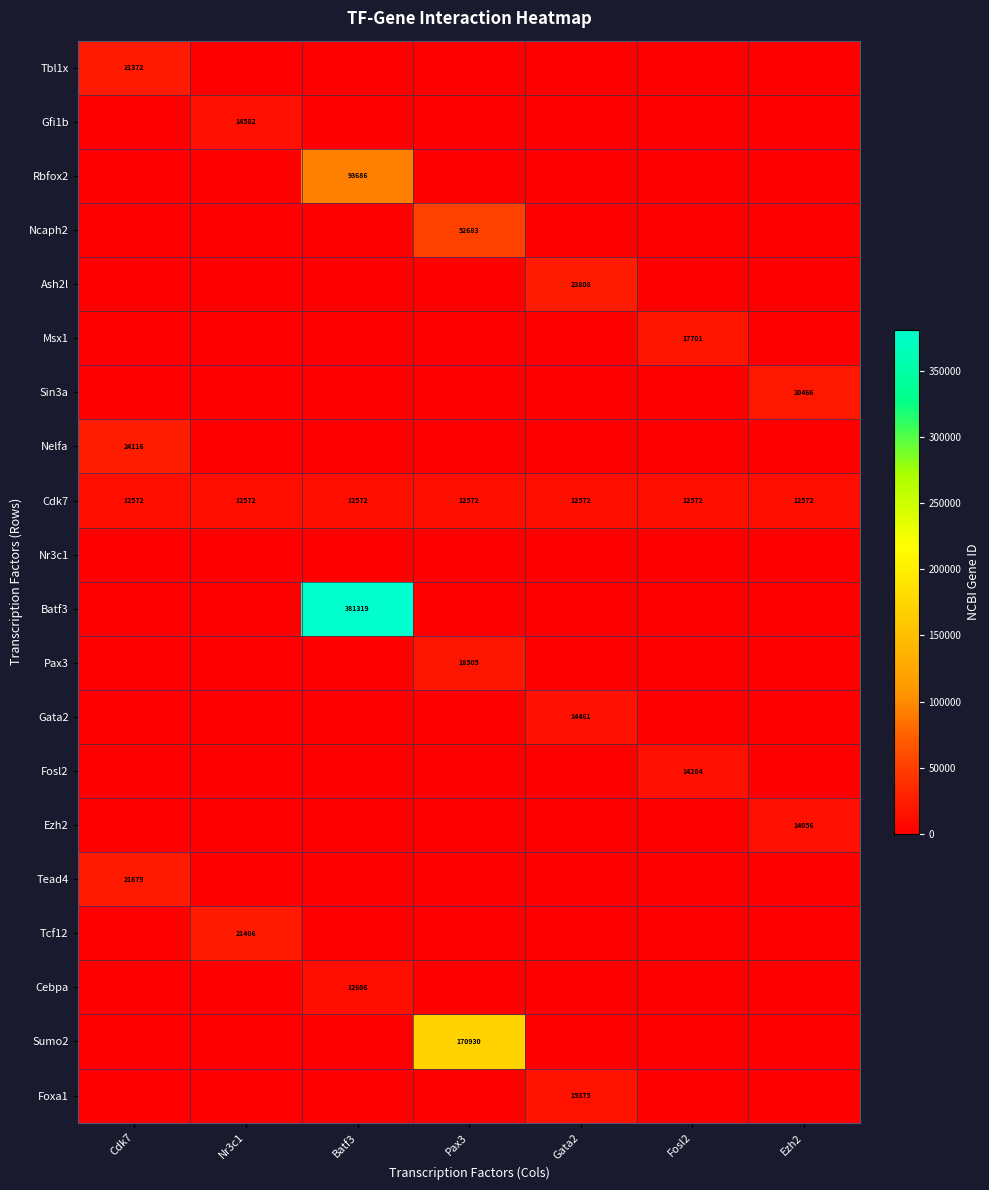

True or false: Ezh2 has a value of 7860 at Cdk7.

False